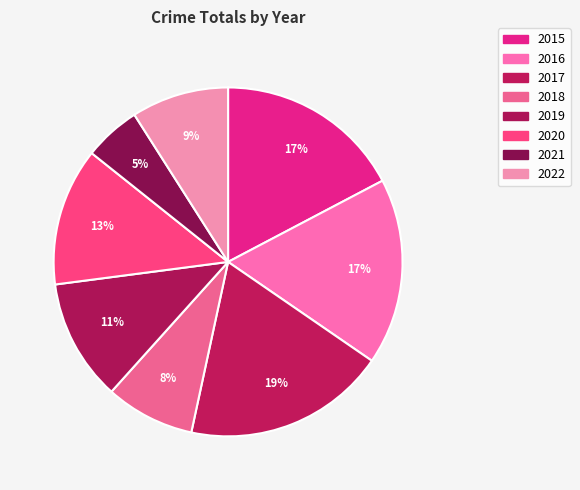

Is it true that 2017 is 19% of the pie?

True